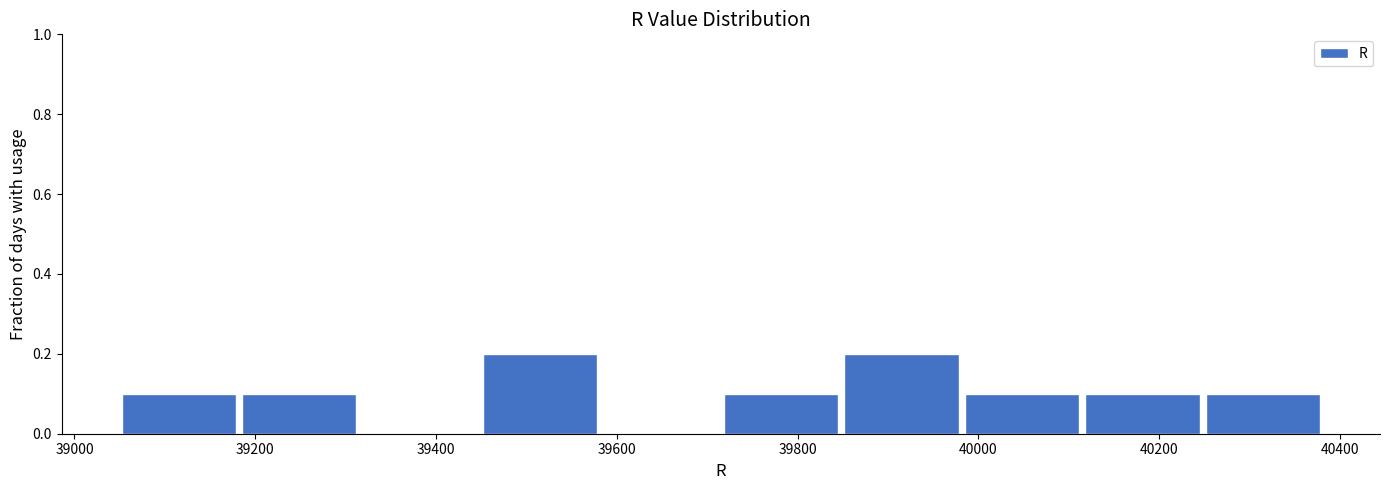

Reading left to right, list every bar in this chart as the range it spans on the x-axis followed by its height. Neither the bar edges nor the heights are printed on the chart, so give them approximately, as read against the axes.

39040 to 39180: 0.1
39180 to 39320: 0.1
39320 to 39440: 0
39440 to 39580: 0.2
39580 to 39720: 0
39720 to 39840: 0.1
39840 to 39980: 0.2
39980 to 40120: 0.1
40120 to 40240: 0.1
40240 to 40380: 0.1